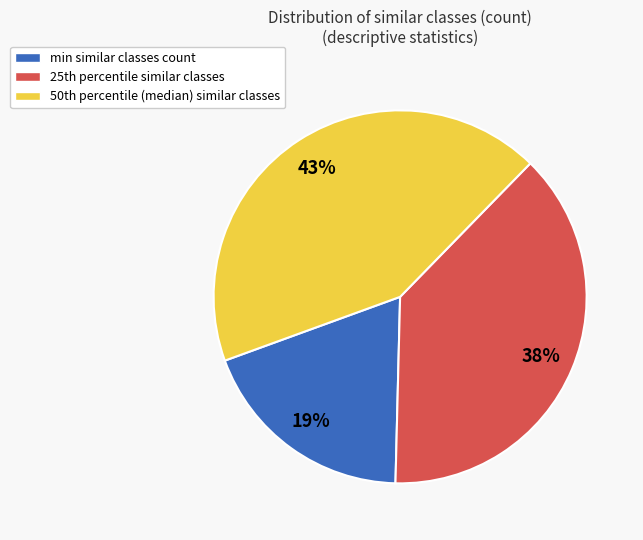

Does min similar classes count account for over 50% of the chart?

No